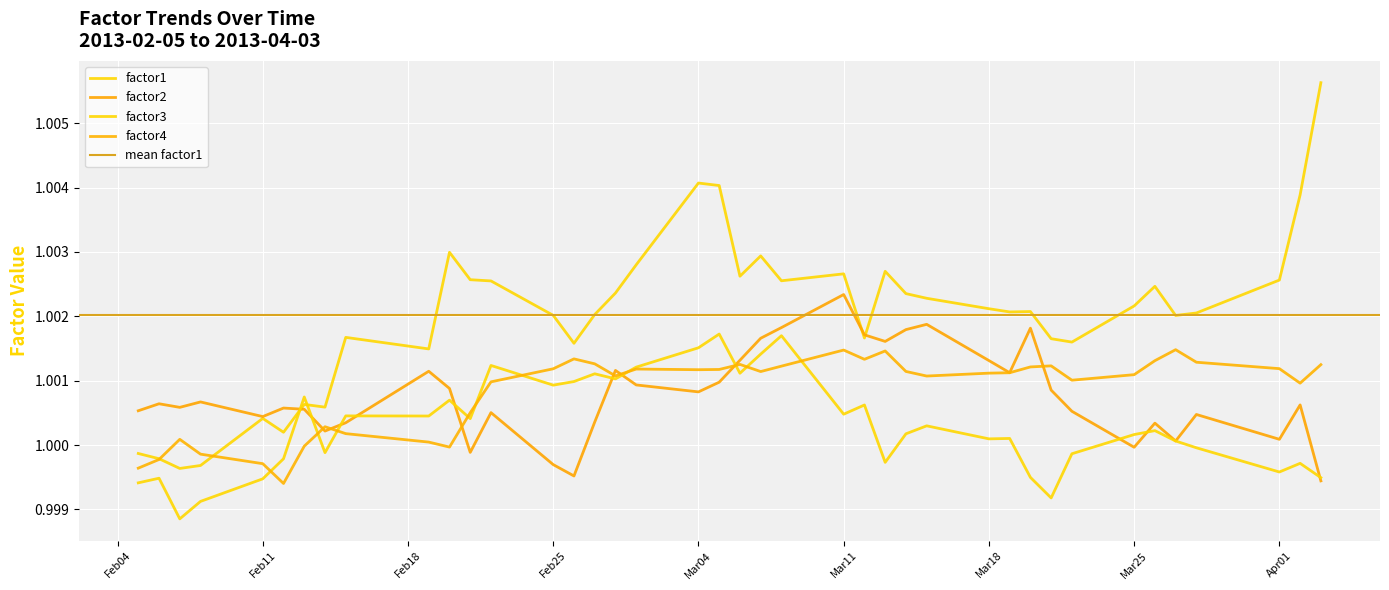

What is the value of the factor4 point at the 5th from the left?

1.0